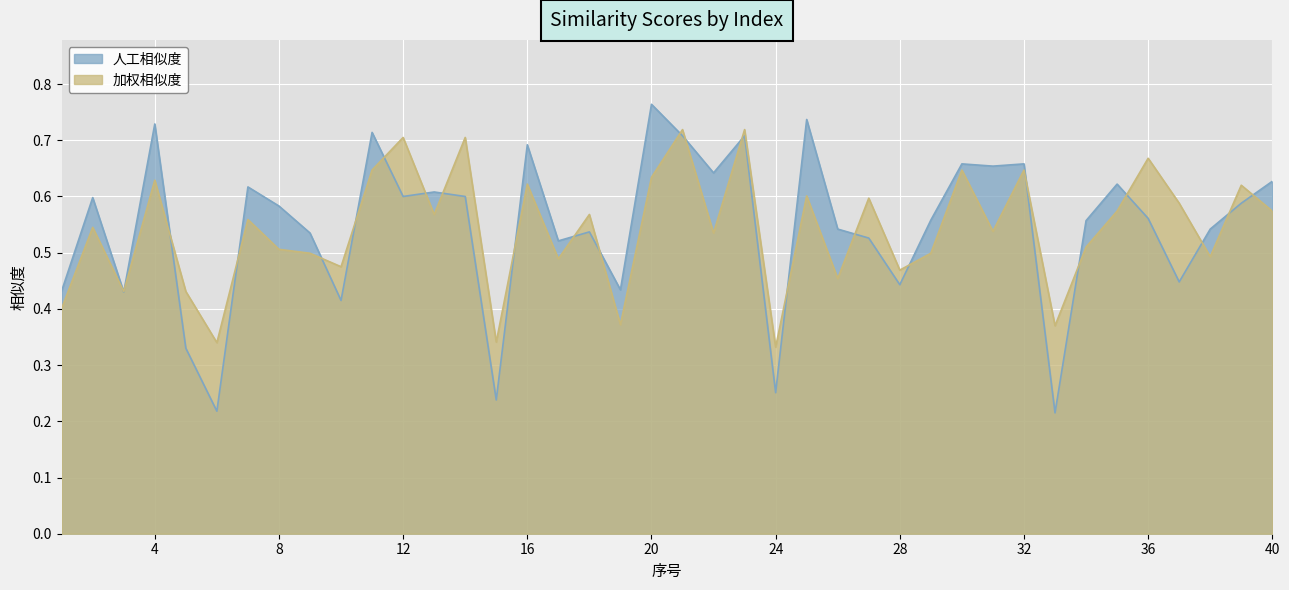

How many 加权相似度 values are between 0 and 1?

40